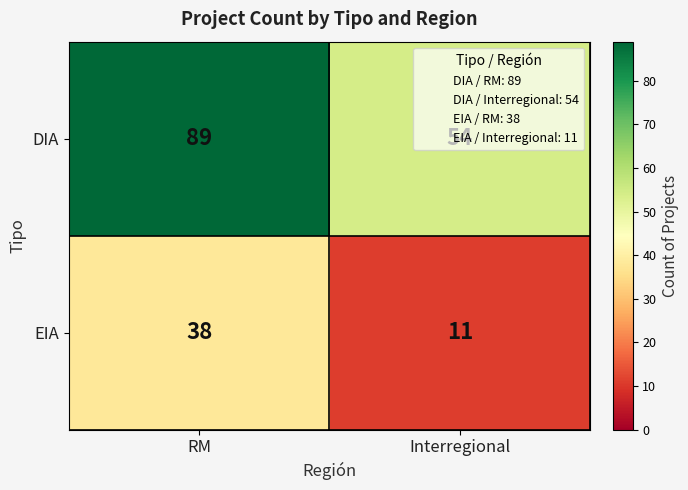

Which series has the widest spread of values?

DIA